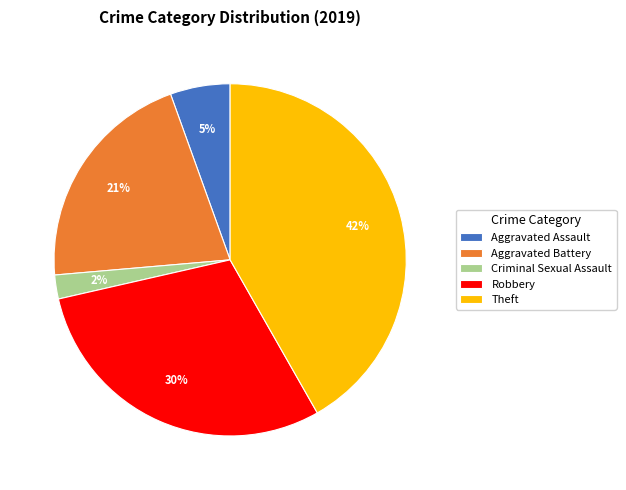

True or false: Theft accounts for 51% of the total.

False